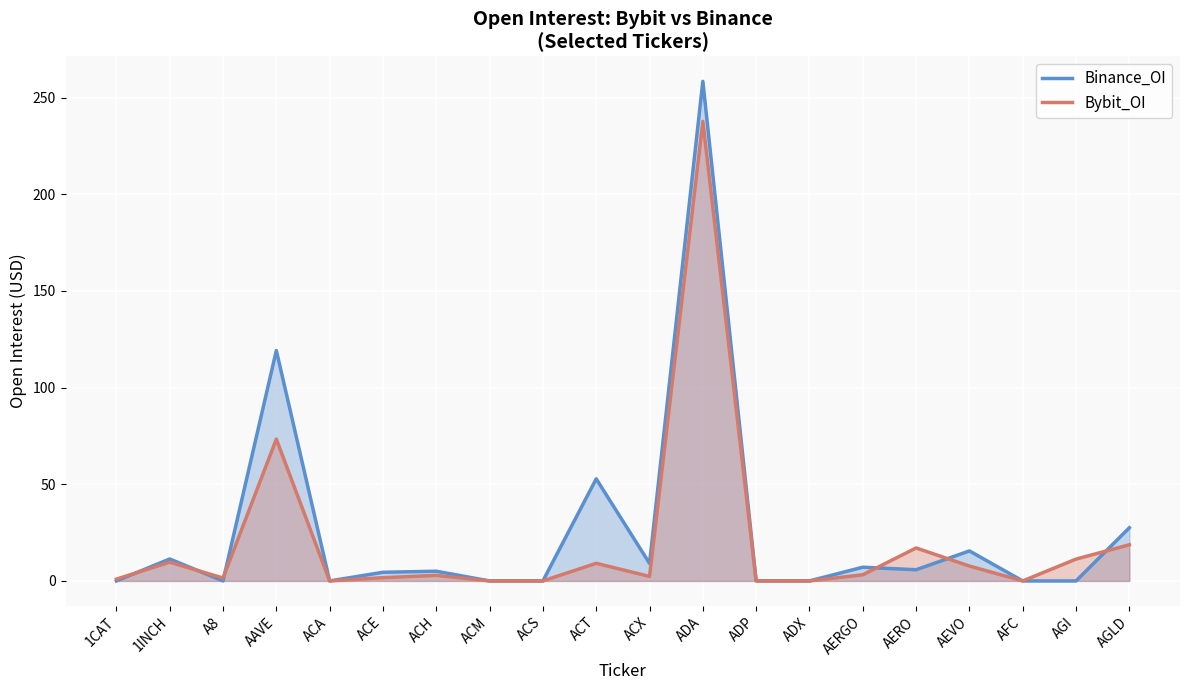

How many values in the Binance_OI series are below 5?

10